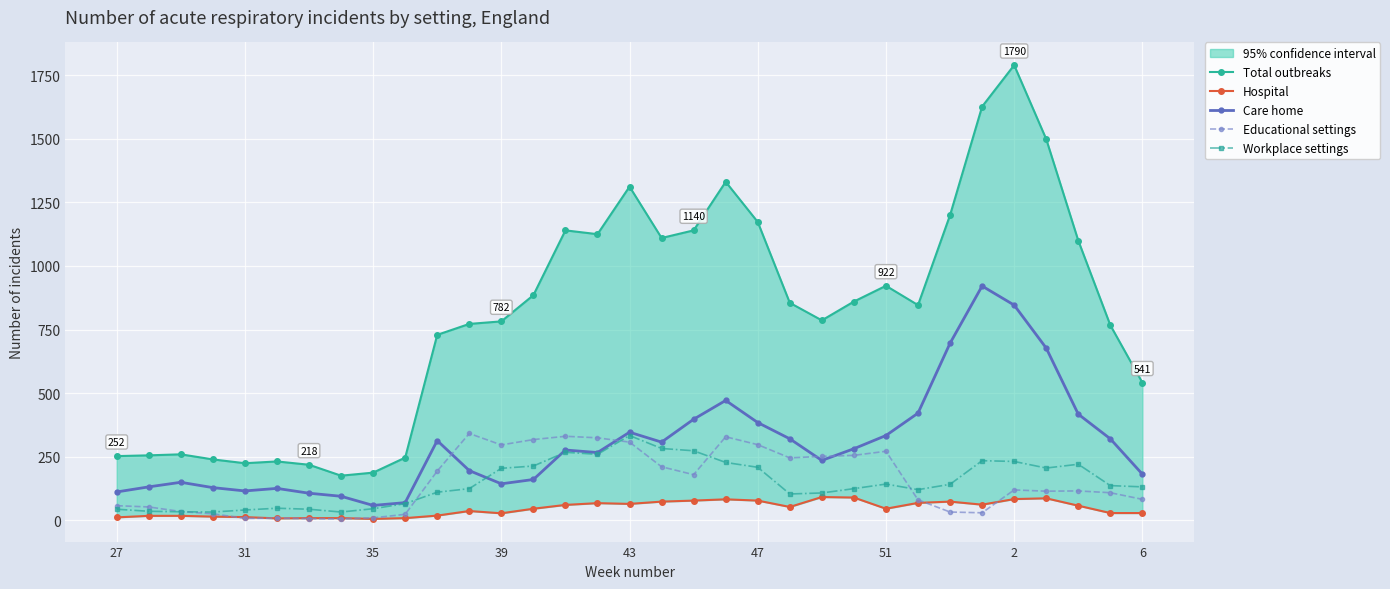

True or false: Care home and Total outbreaks intersect in this chart.

False